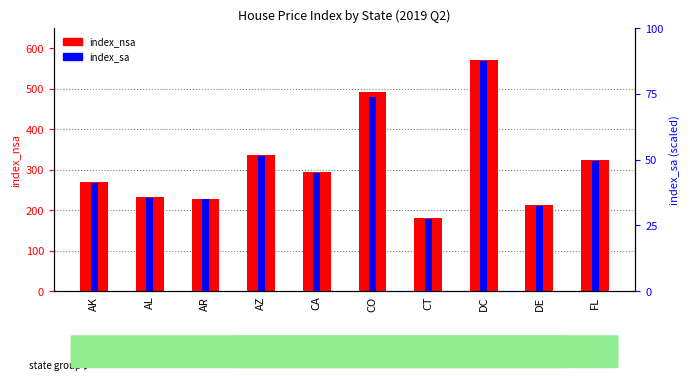

What is the label of the 9th bar from the right?

AL